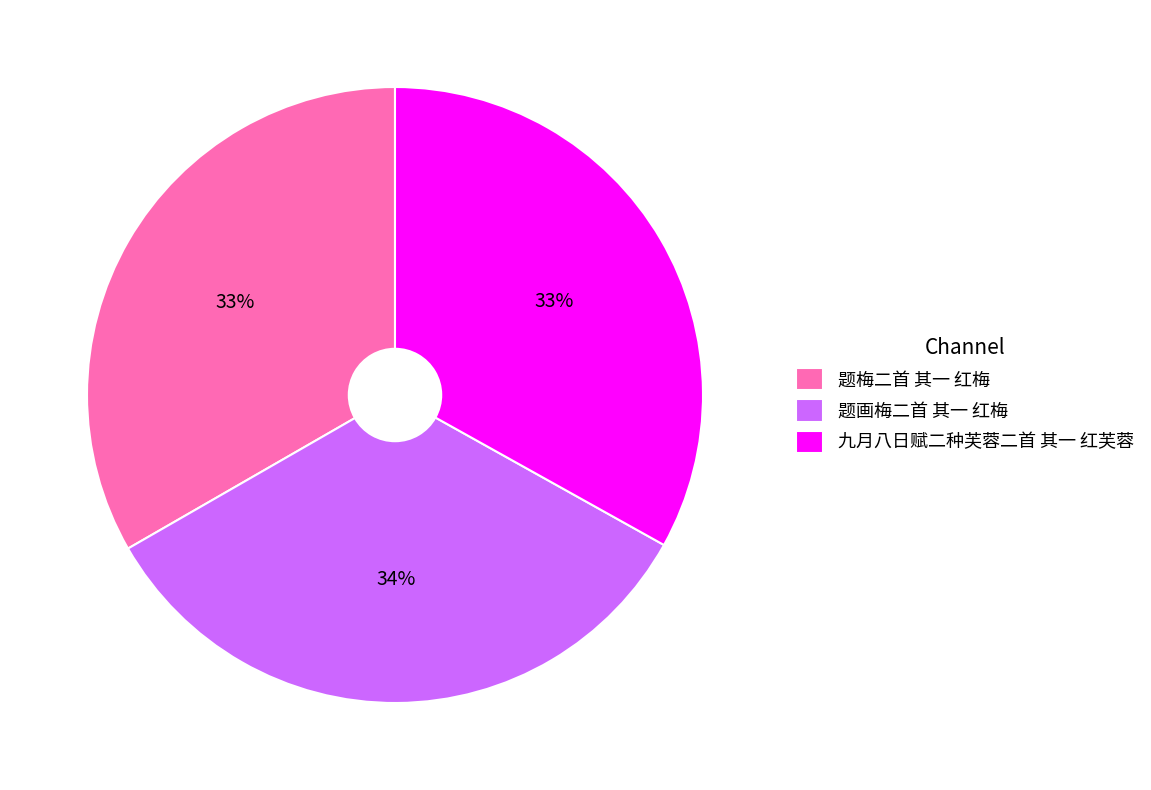

Is the sum of 题梅二首 其一 红梅 and 九月八日赋二种芙蓉二首 其一 红芙蓉 greater than half?

Yes